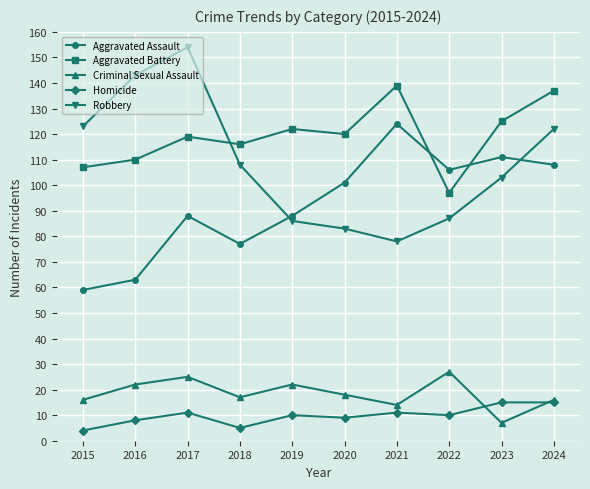

Which label corresponds to the largest value in the chart?

2017